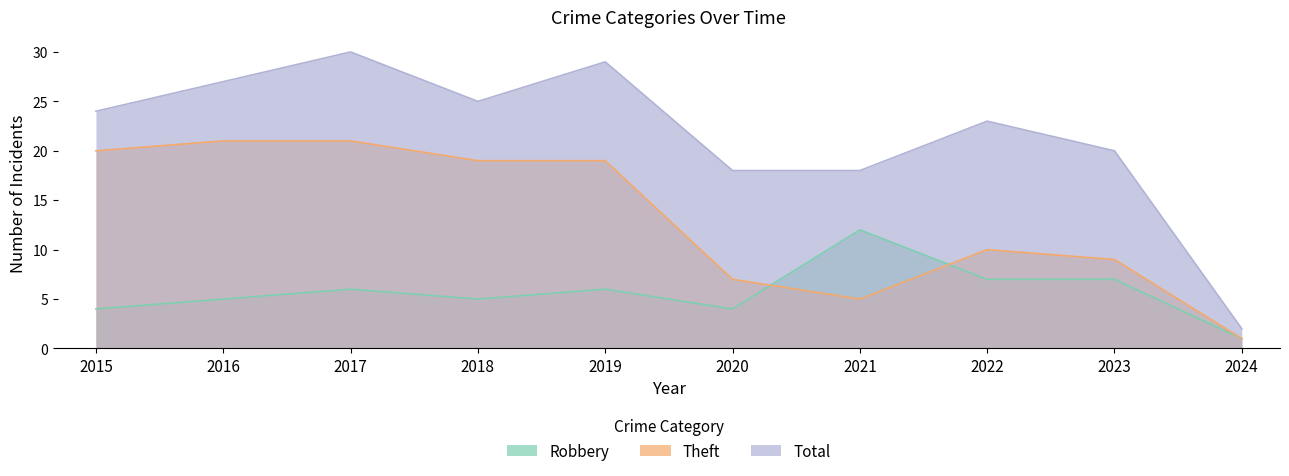

True or false: Robbery has more than 2 interior local peaks.

True